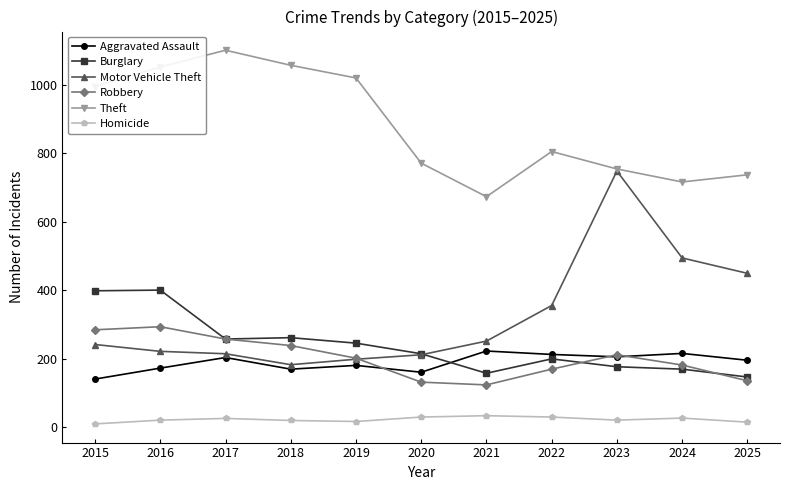

The Burglary series shows 214 at 2020. True or false?

True